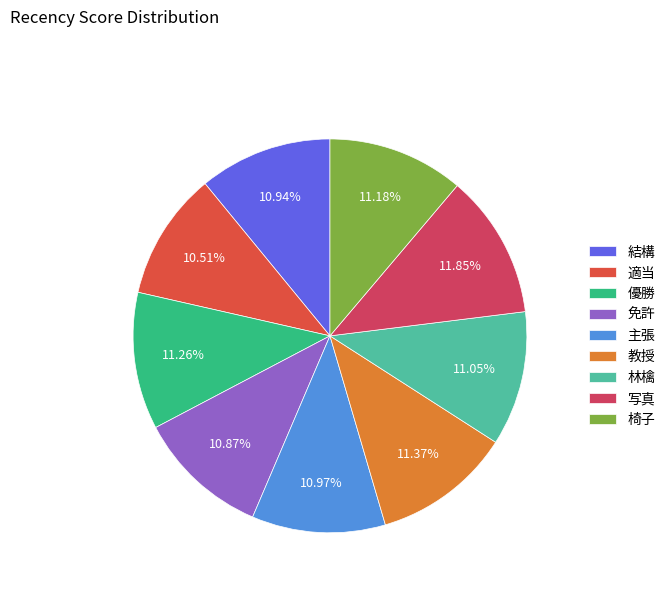

To the nearest percent, what is the average slice percentage?

11%